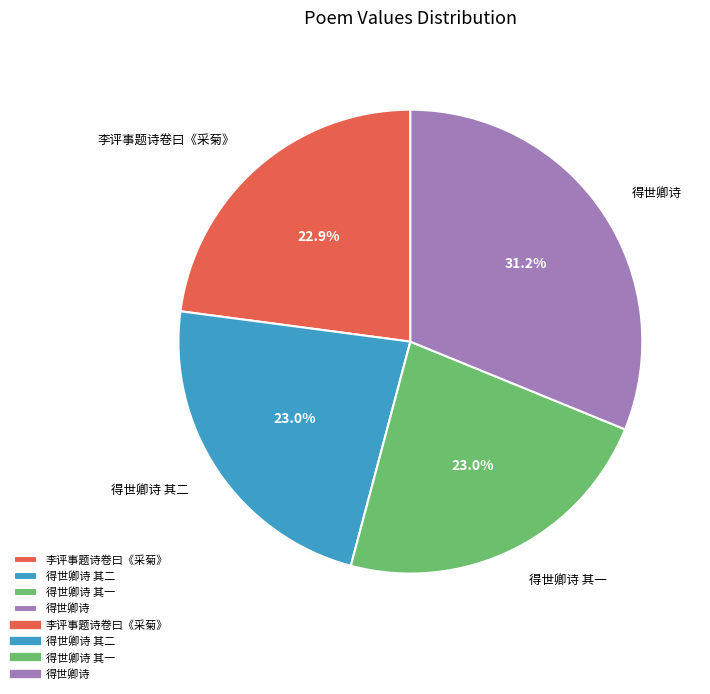

Count the number of slices in the pie.

4